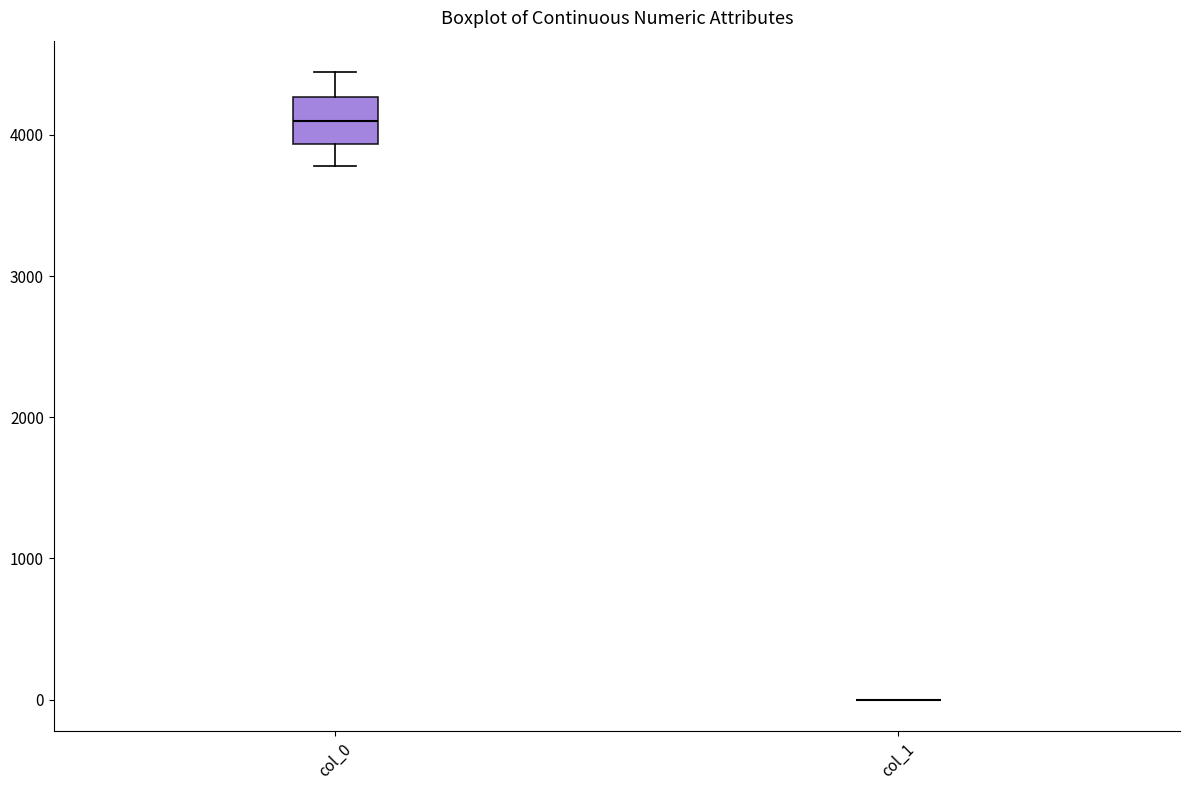

Reading left to right, read every box against the y-axis: the position of its median line, the range the box covers, and the ends of its whiskers. The values are not printed on the chart, so give them approximately, as read against the axis.

col_0: median 4100, box 3900 to 4300, whiskers 3800 to 4400
col_1: box collapsed to a line at 0, whiskers 0 to 0